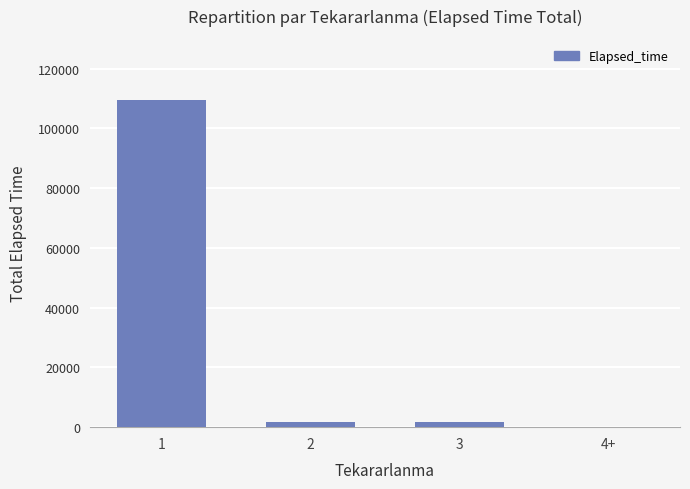

Which category has the highest value across all series?

1